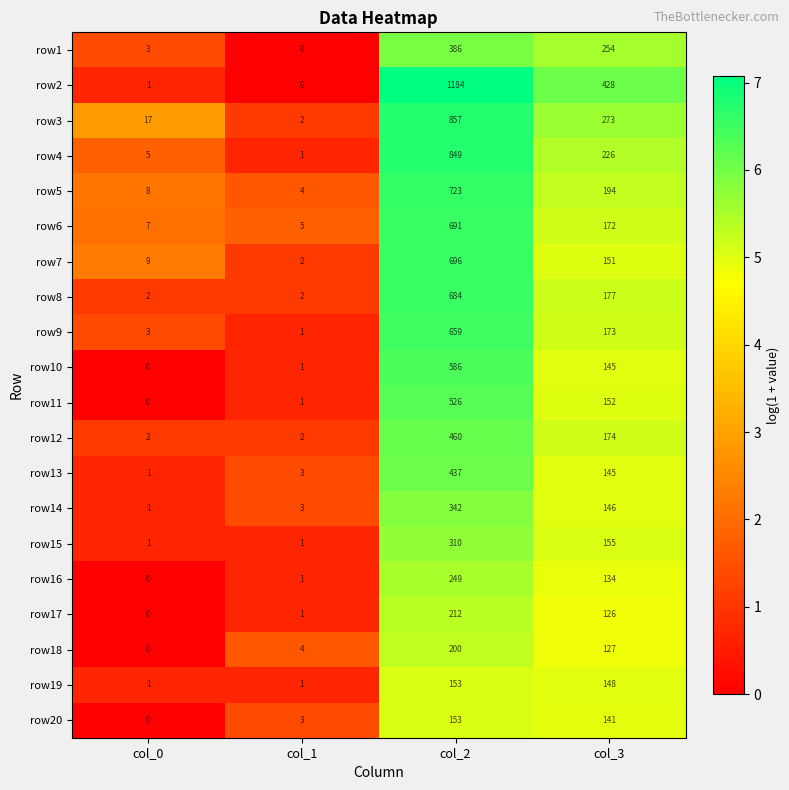

How many row8 values are between 2 and 684?

4